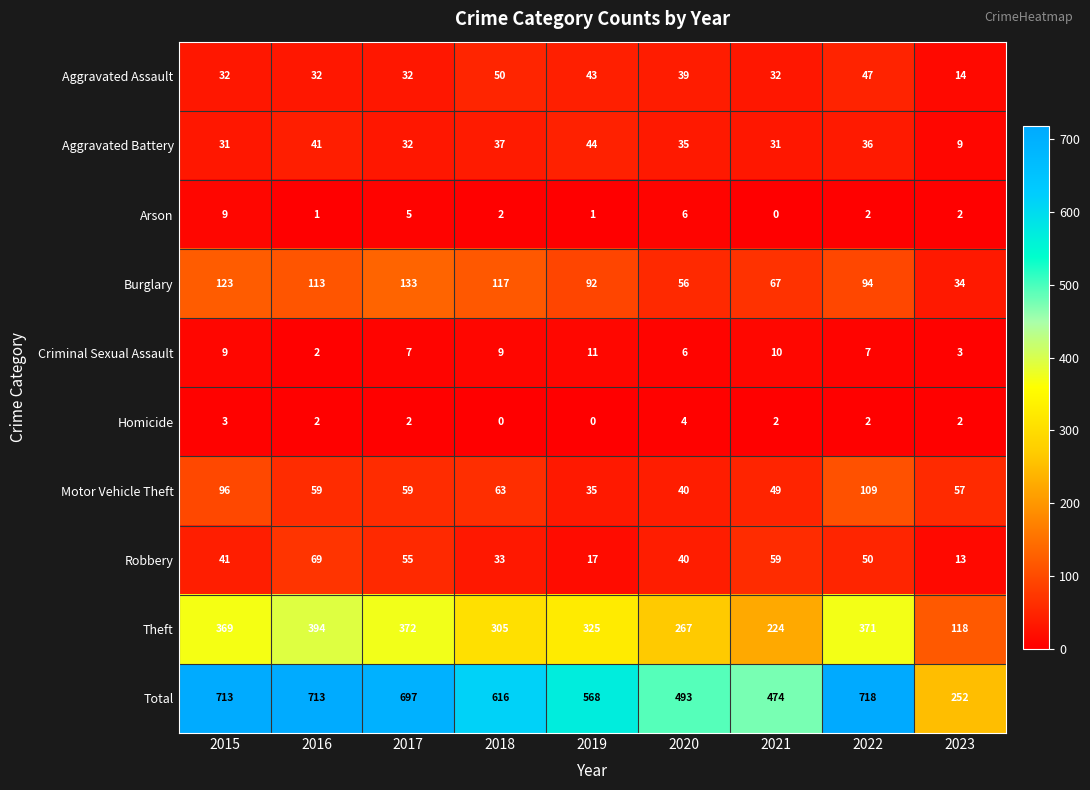

At which label does Total first exceed 616?

2015